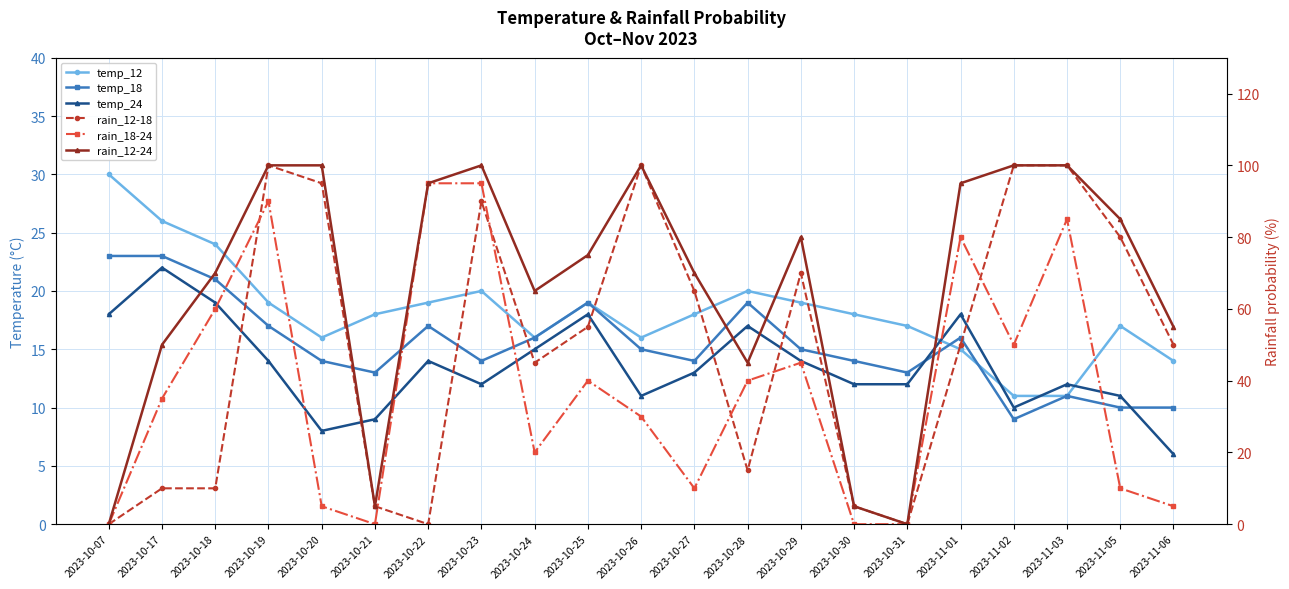

What is the label of the 9th point from the right?

2023-10-28